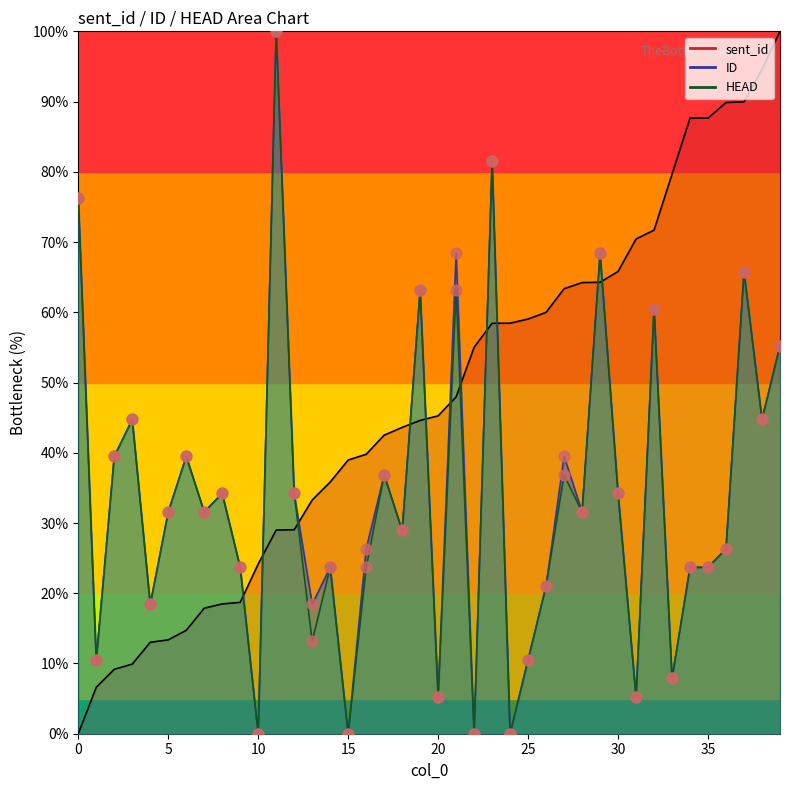

Which series has the largest total across all categories?

sent_id